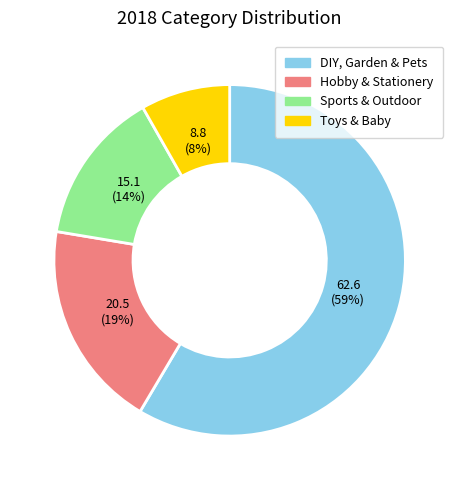

To the nearest percent, what is the average slice percentage?

25%